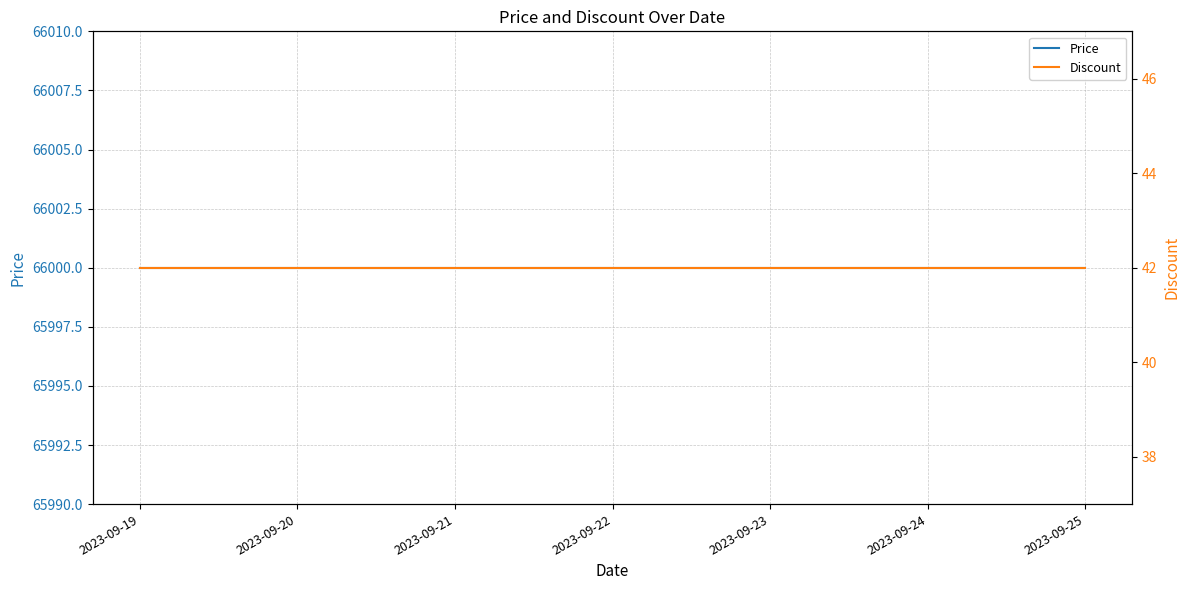

What are all the series names shown in the legend?

Price, Discount